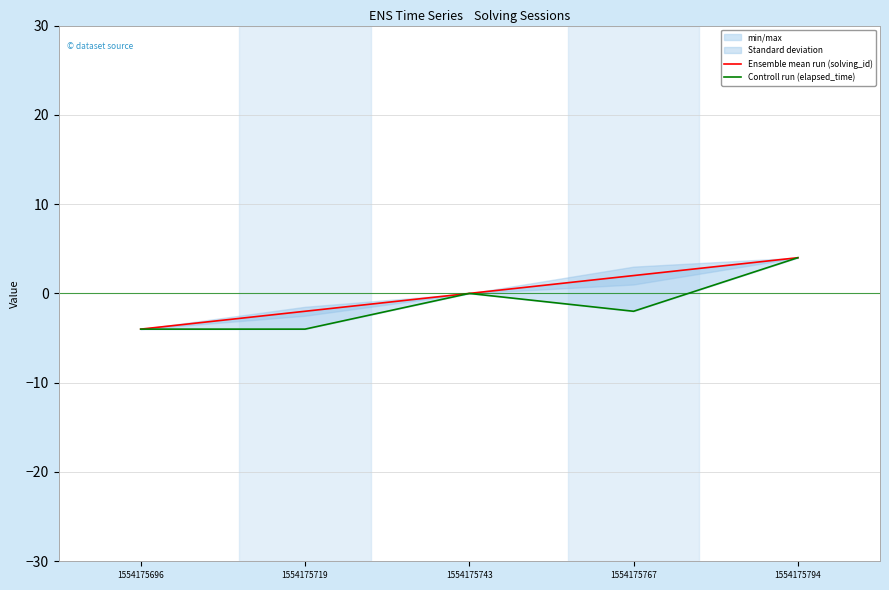

Is it true that Controll run (elapsed_time) equals -5 at 1554175696?

False